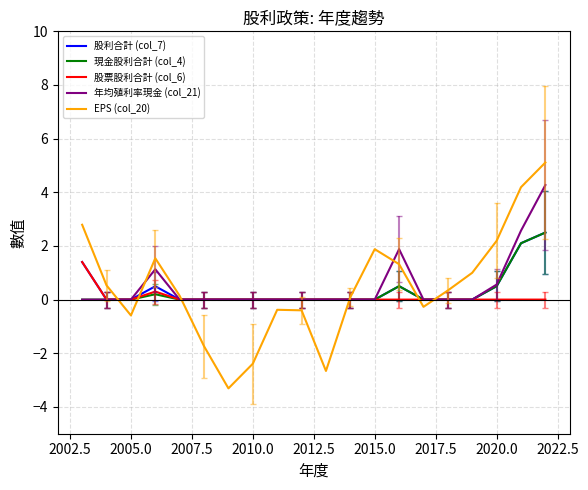

How many data points in EPS (col_20) are above 0?

12